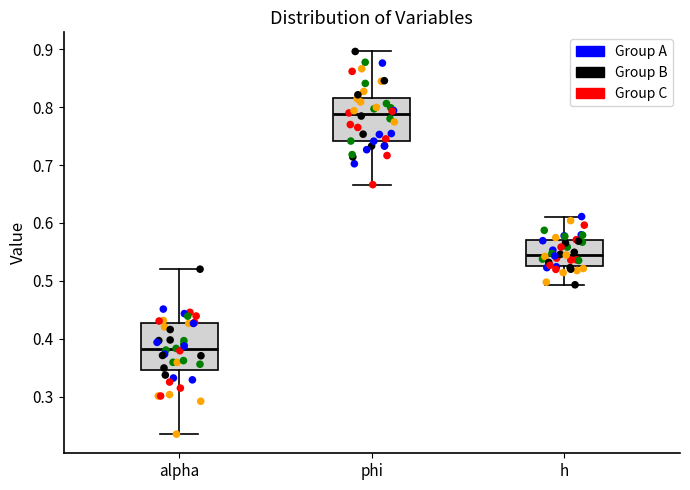

Reading left to right, read every box against the y-axis: the position of its median line, the range the box covers, and the ends of its whiskers. The values are not printed on the chart, so give them approximately, as read against the axis.

alpha: median 0.38, box 0.35 to 0.43, whiskers 0.24 to 0.52
phi: median 0.79, box 0.74 to 0.82, whiskers 0.67 to 0.90
h: median 0.55, box 0.53 to 0.57, whiskers 0.49 to 0.61